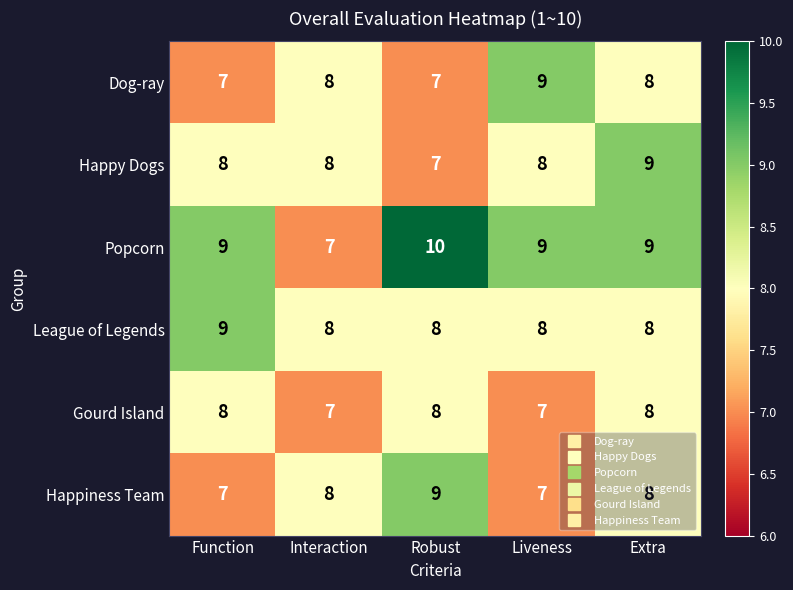

The value of Happiness Team at Extra is 8. True or false?

True